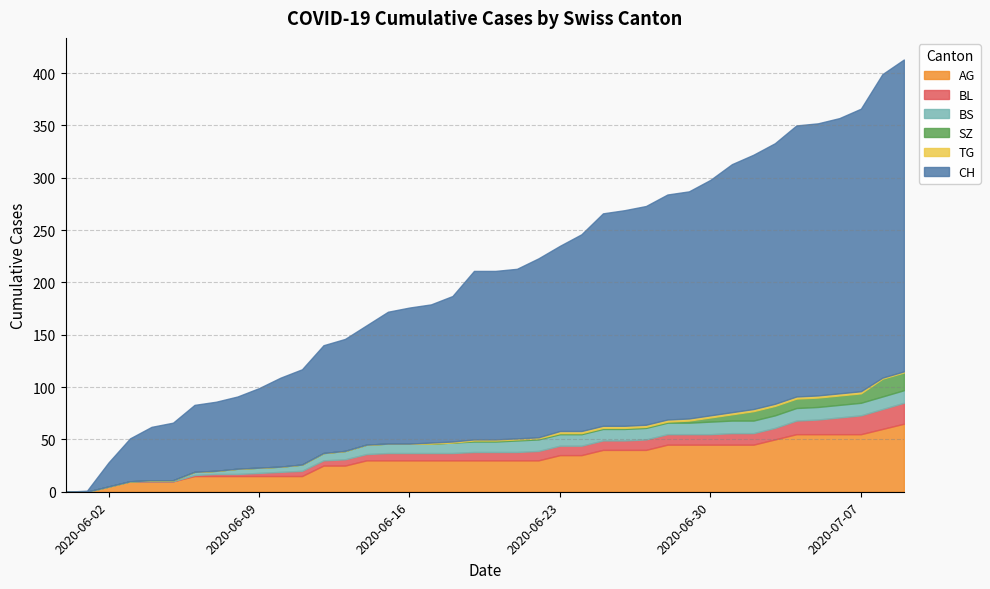

What is the maximum value for AG?

65